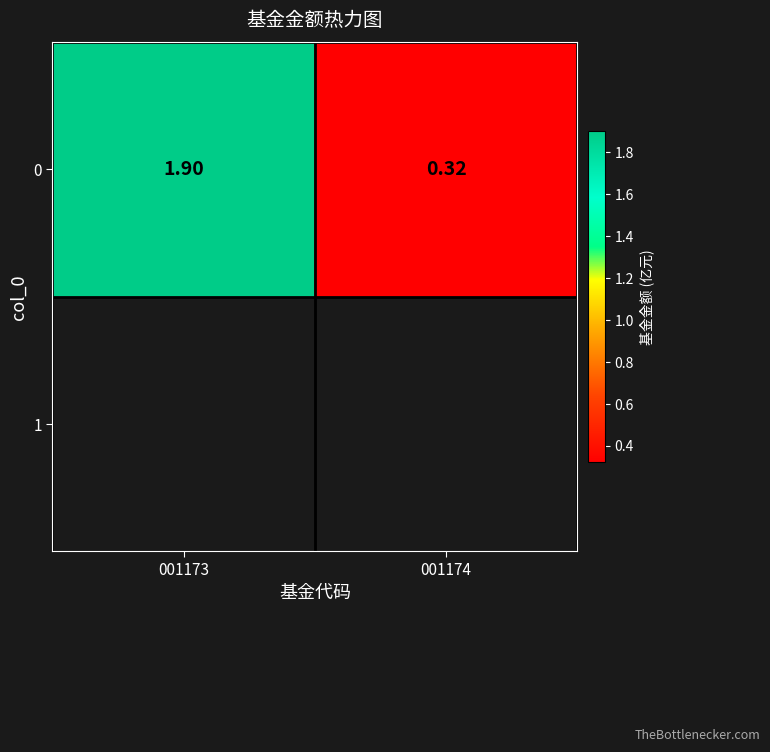

Reading left to right, extract all data points from this chart.

001173=1.9	001174=0.3